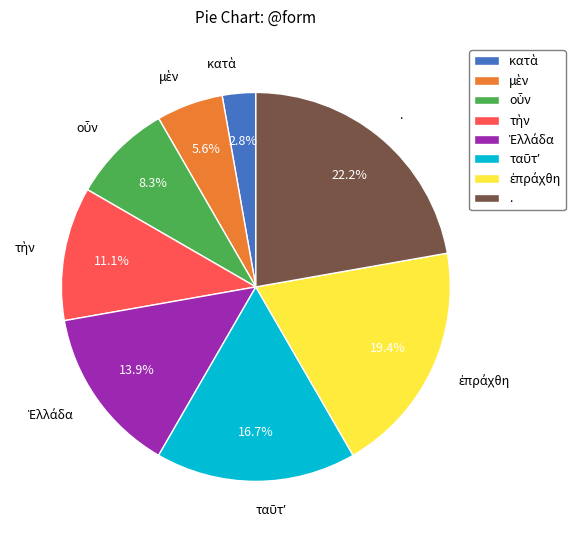

What is the largest slice in the pie chart?

.